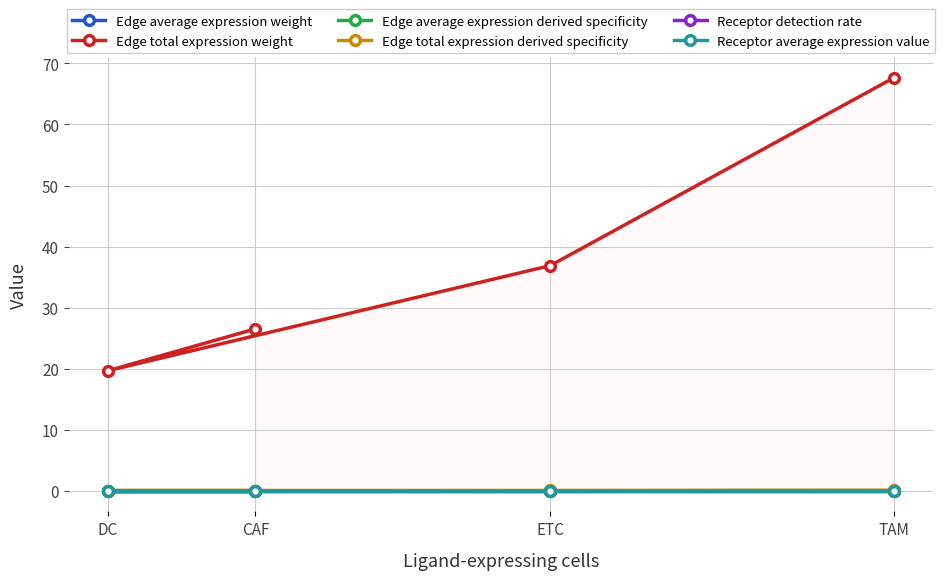

True or false: Edge average expression derived specificity has a value of 0.0 at ETC.

True